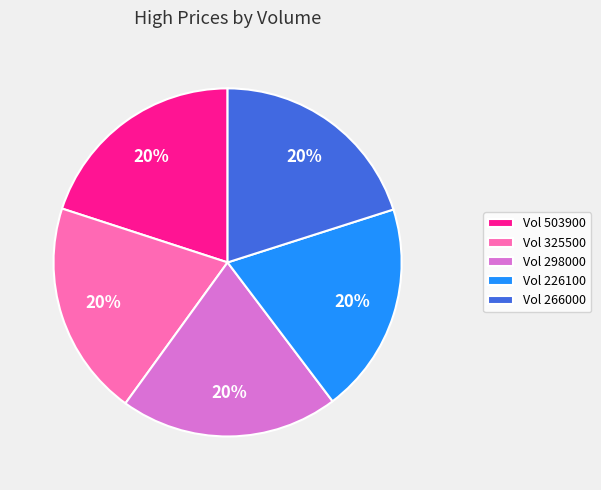

True or false: Vol 266000 accounts for 10% of the total.

False